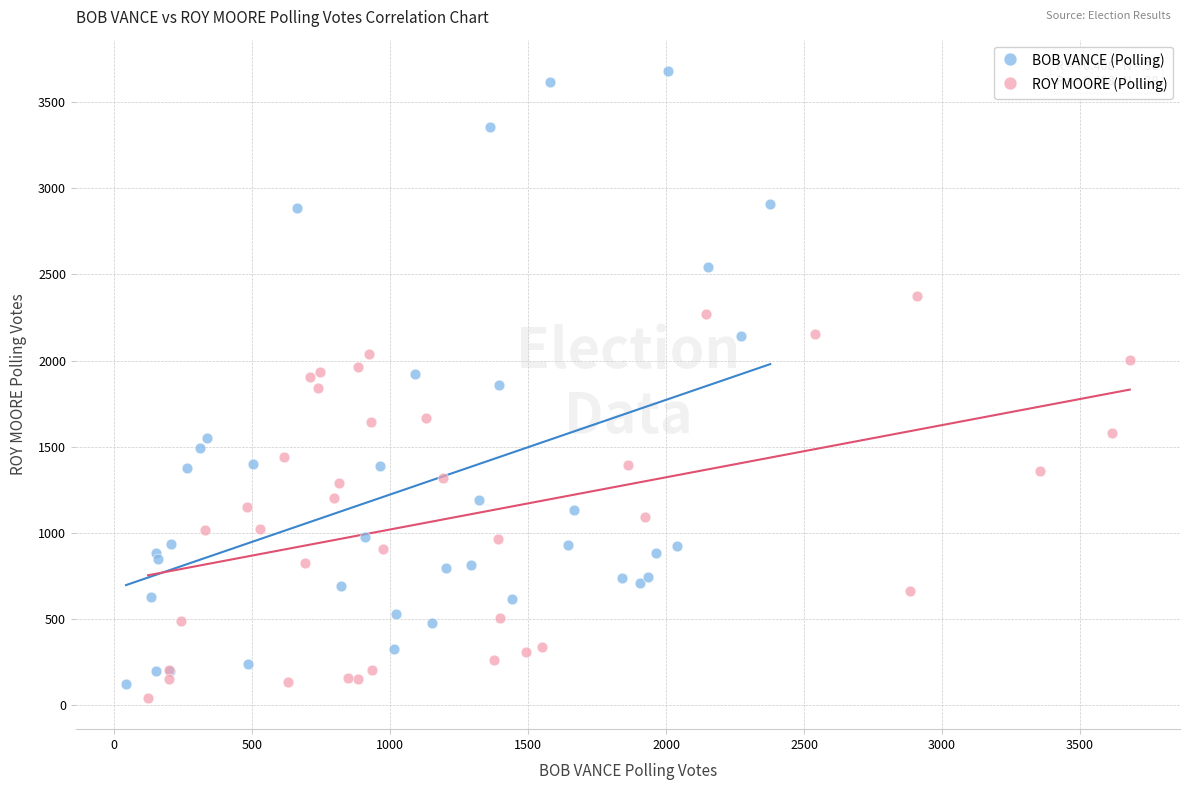

Which series reaches the minimum Y coordinate?

ROY MOORE (Polling)